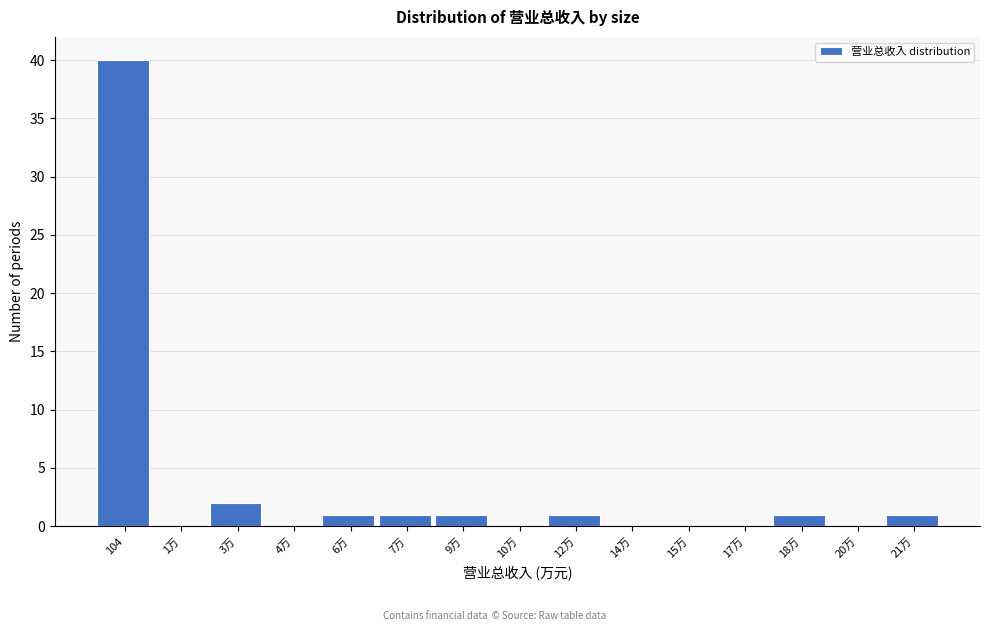

Reading right to left, extract all data points from this chart.

21万=1	20万=0	18万=1	17万=0	15万=0	14万=0	12万=1	10万=0	9万=1	7万=1	6万=1	4万=0	3万=2	1万=0	104=40